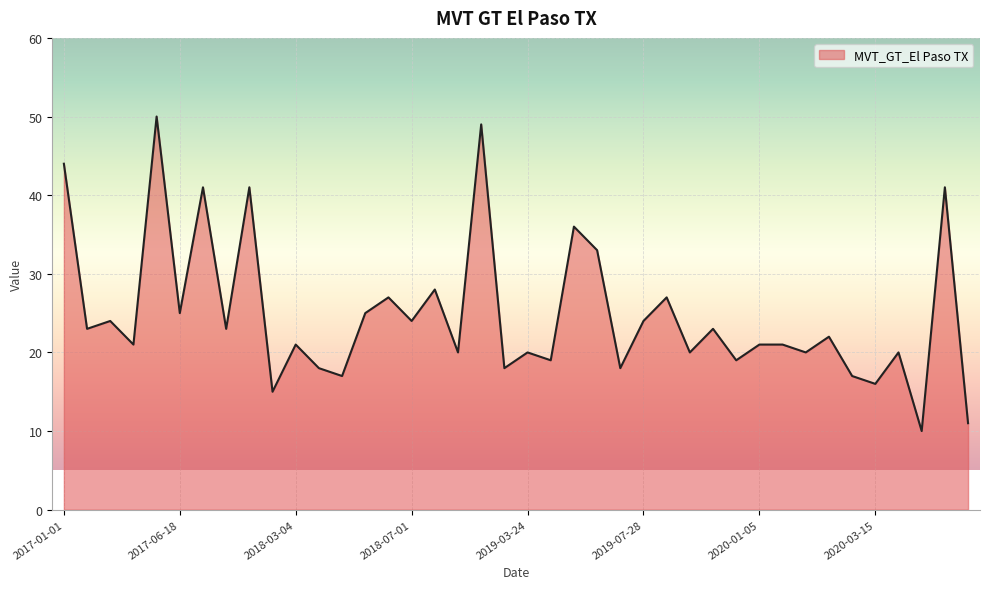

What is the smallest value displayed?

10